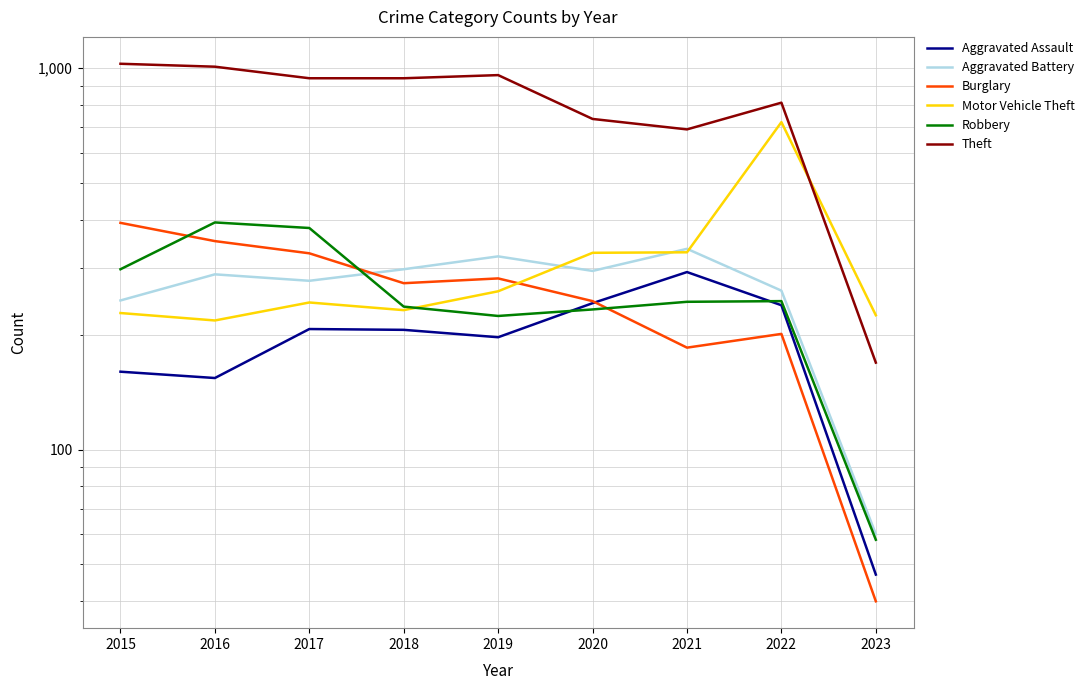

Between 2017 and 2018, which series saw the biggest shift?

Robbery